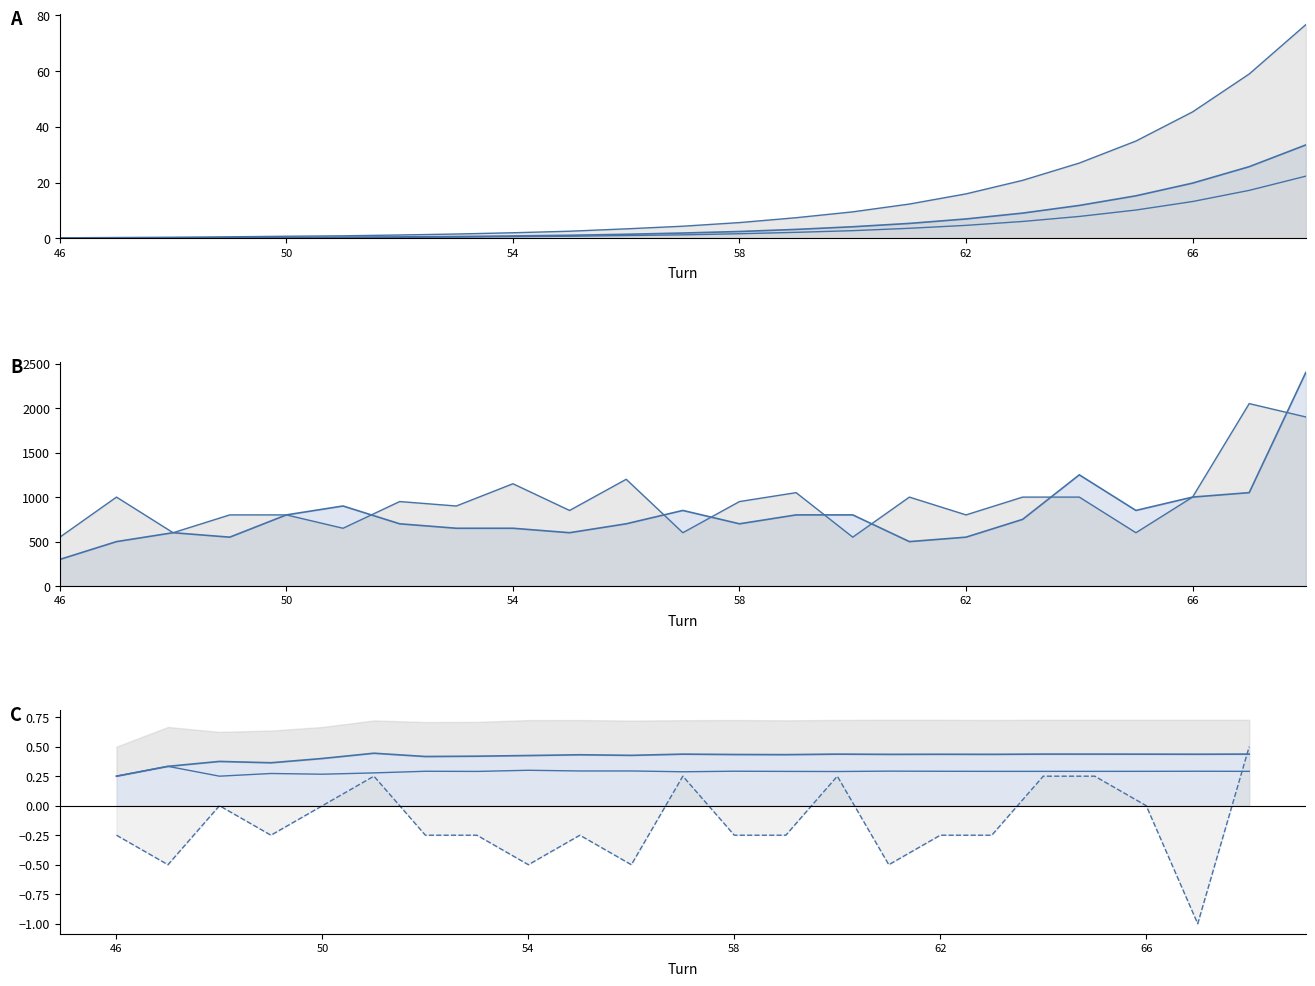

Rank the series at 55 from lowest to highest value.

x15, x10, total cost, Profit x10, Profit x15